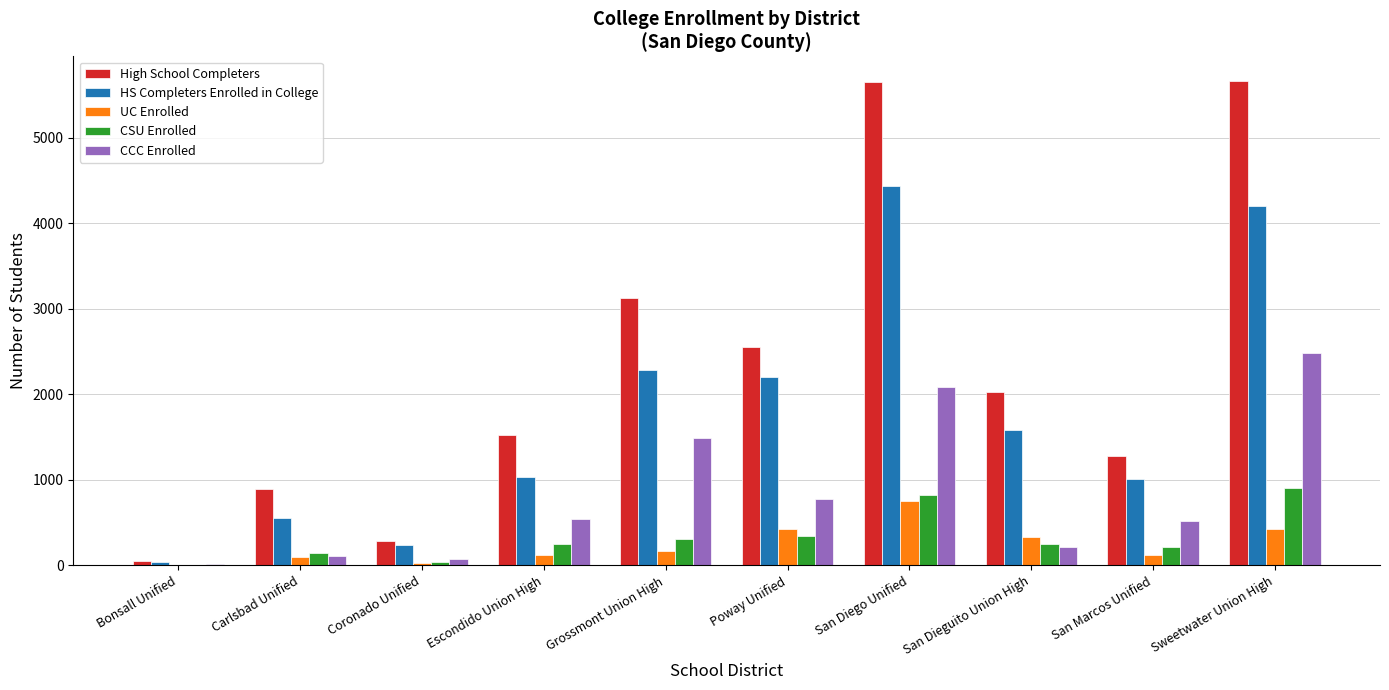

Which series has the widest spread of values?

High School Completers